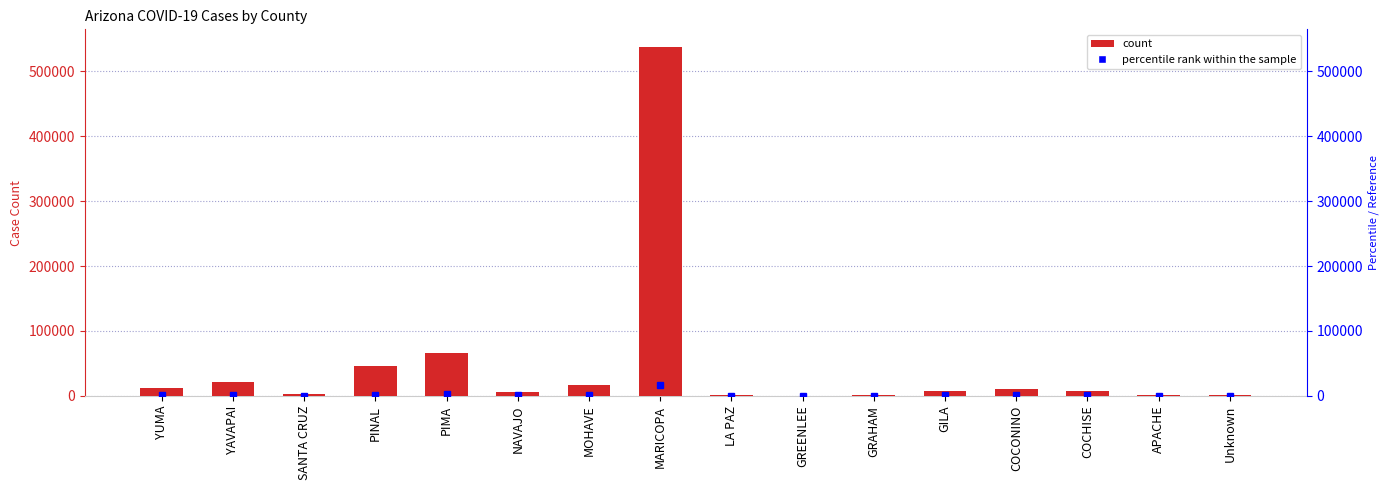

At which category does the chart reach its peak across all series?

MARICOPA